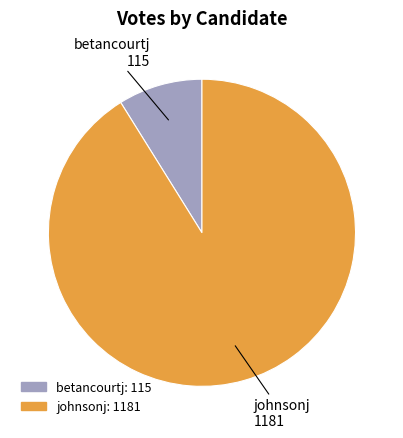

Does johnsonj account for over 50% of the chart?

Yes